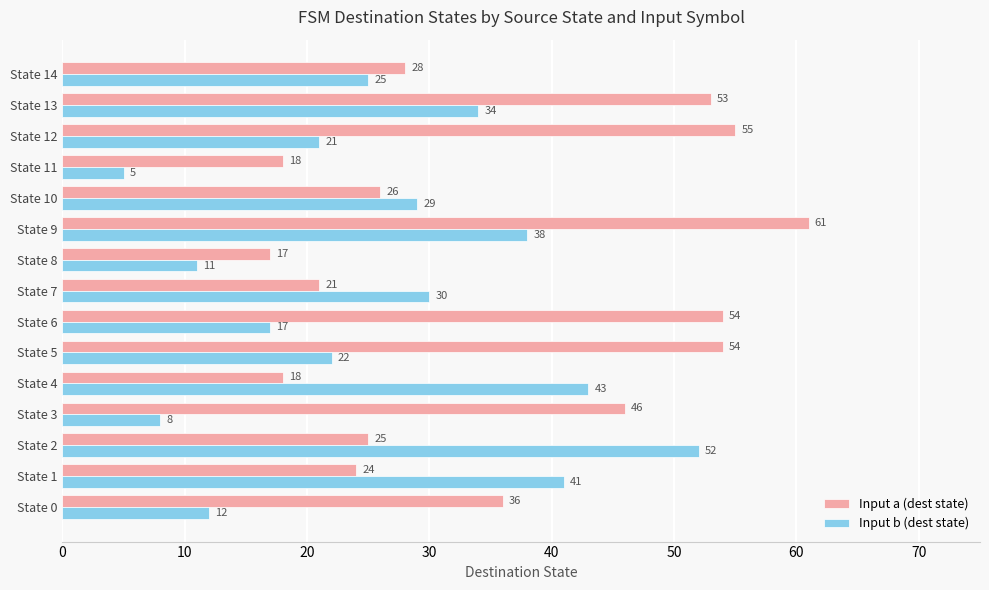

What is the difference between the maximum and minimum values in the Input b (dest state) series?

47